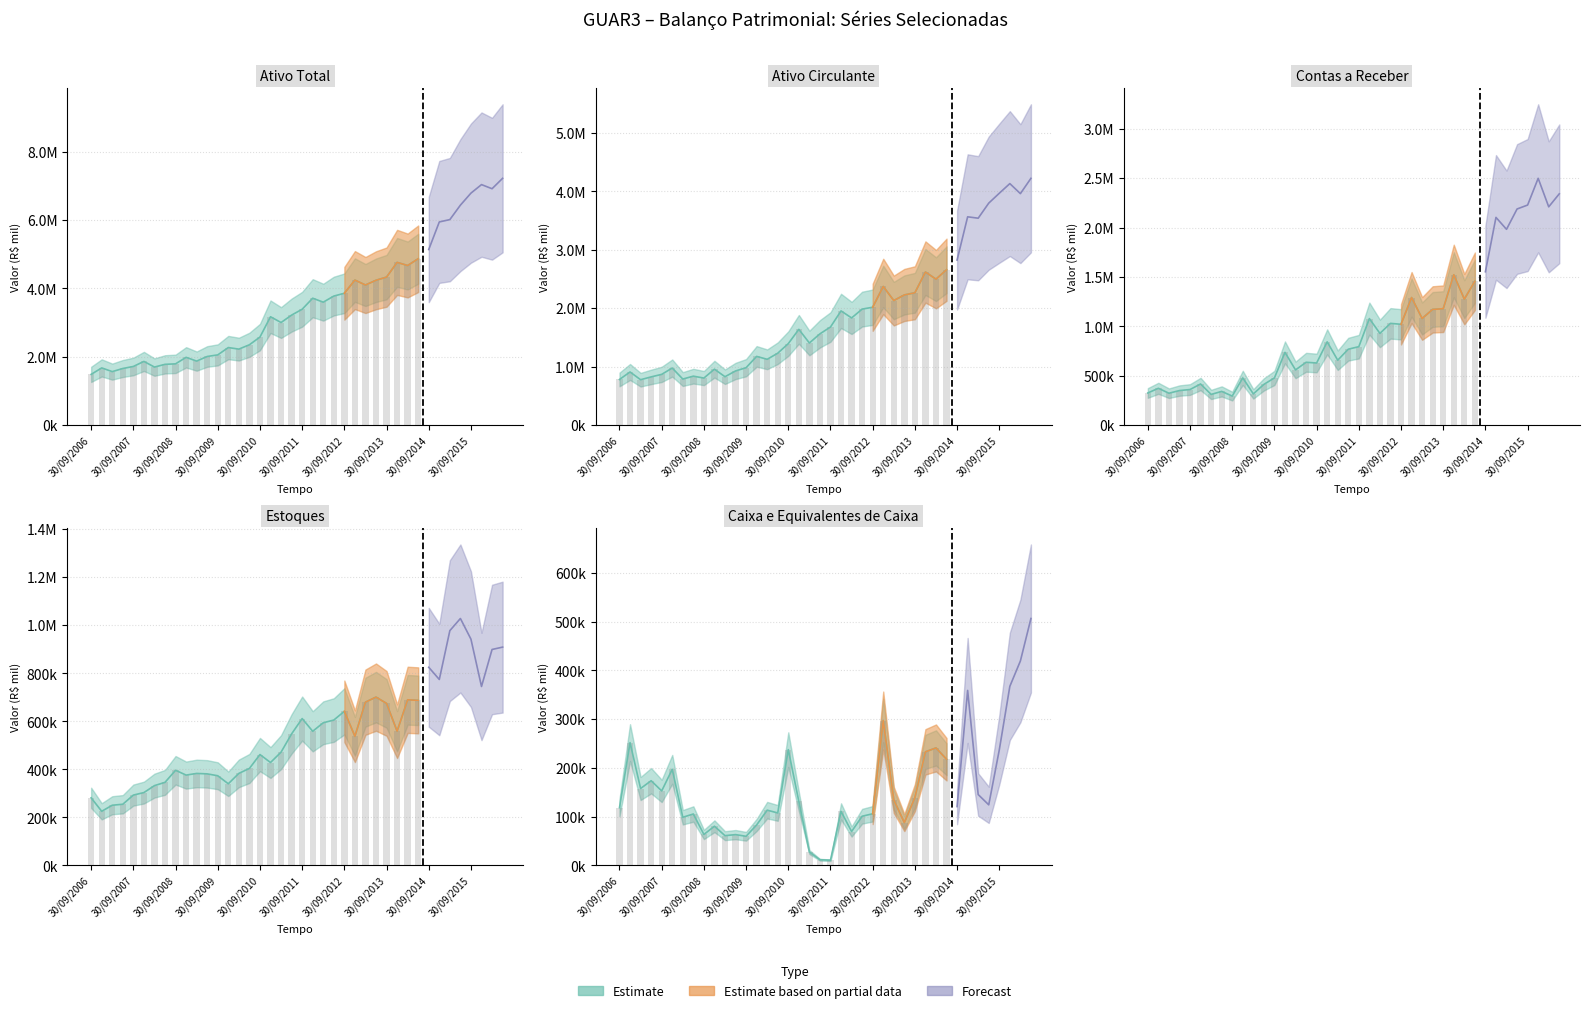

Reading left to right, what are all the values shown in this chart?

Ativo Total: 1484505.0	1673231.0	1564796.0	1656079.0	1715680.0	1863103.0	1697776.0	1777521.0	1792178.9	1982482.9	1872267.0	2007455.0	2053905.0	2268522.0	2222555.9	2349659.9	2574891.0	3169164.0	2999925.0	3217393.9	3388233.0	3710949.9	3595118.1	3773627.9	3855585.0	4240672.0	4097008.1	4235834.1	4328165.9	4758288.9	4667726.8	4864711.2	5135291.9	5941263.9	6009610.8	6432252.9	6783669.2	7032835.1	6912245.2	7216328.2
Ativo Circulante: 781199.0	909380.0	777004.0	825371.0	868458.0	976587.0	788486.0	837765.0	805223.0	957052.0	828196.0	926800.0	982710.0	1175729.0	1126158.0	1230430.0	1394300.0	1638457.0	1404973.1	1561727.0	1678688.0	1954080.0	1833660.0	1984920.1	2016806.0	2372134.9	2131495.9	2227024.9	2264418.0	2619343.1	2497003.0	2658403.1	2824015.1	3563606.0	3539802.9	3797647.9	3966750.0	4131787.0	3960169.0	4222004.0
Contas a Receber: 325644.0	372937.0	323067.0	350041.0	360459.0	416614.0	310912.0	341351.0	294093.0	478502.0	316222.0	412446.0	477996.0	736596.0	559080.0	636306.0	629031.0	843138.0	657197.0	768720.0	794359.0	1078578.0	928657.0	1030216.0	1020964.0	1291437.1	1079928.1	1171564.0	1178545.0	1522287.0	1275713.0	1456280.1	1552969.0	2102907.0	1982365.1	2188121.1	2228113.9	2498552.1	2210066.9	2341519.9
Estoques: 281072.0	224996.0	250261.0	254402.0	292510.0	302982.0	331931.0	345558.0	395803.0	375803.0	382685.0	380905.0	373066.0	339602.0	382905.0	403498.0	461392.0	428128.0	471370.0	547436.0	611303.0	558279.0	593782.0	605091.0	641385.0	537563.0	679602.0	700610.0	674414.0	558654.0	689333.0	687202.0	824830.0	774084.0	977575.0	1028107.0	942009.0	744888.0	899052.0	908893.0
Caixa e Equivalentes de Caixa: 118363.0	251843.0	157652.0	173627.0	152695.0	197024.0	98623.0	105321.0	63299.0	80209.0	60863.0	62994.0	59561.0	82828.0	113171.0	107496.0	237441.0	131051.0	27284.0	11461.0	10476.0	110705.0	69360.0	100757.0	105775.0	297238.0	134211.0	87739.0	138943.0	232914.0	240939.0	217771.0	120587.0	358993.0	145244.0	124140.0	236832.0	367355.0	419401.0	506612.0